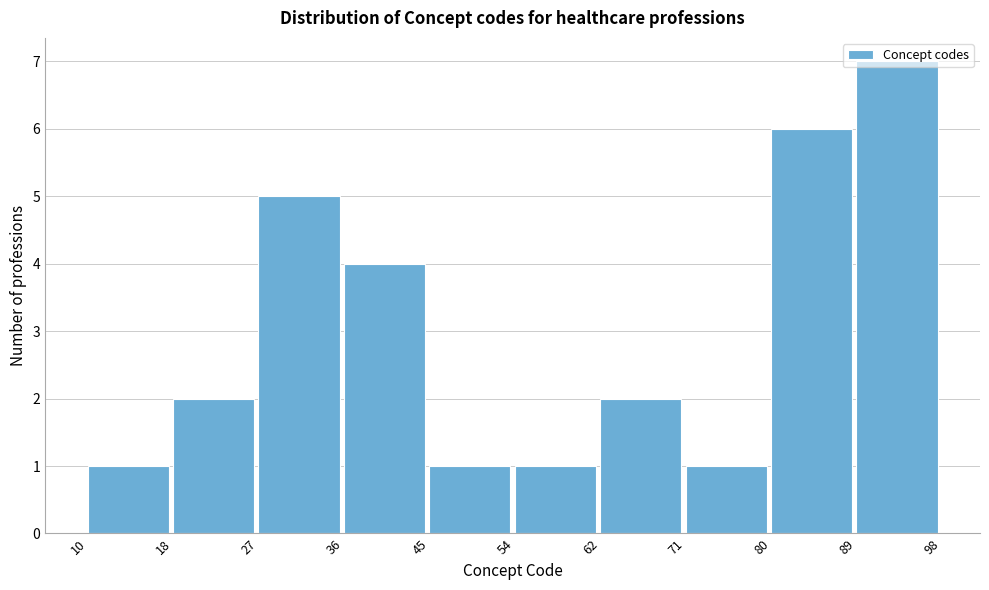

What is the height of the bar covering 62 to 71 on the x-axis? The values are not printed on the chart, so give them approximately, as read against the axis.

2